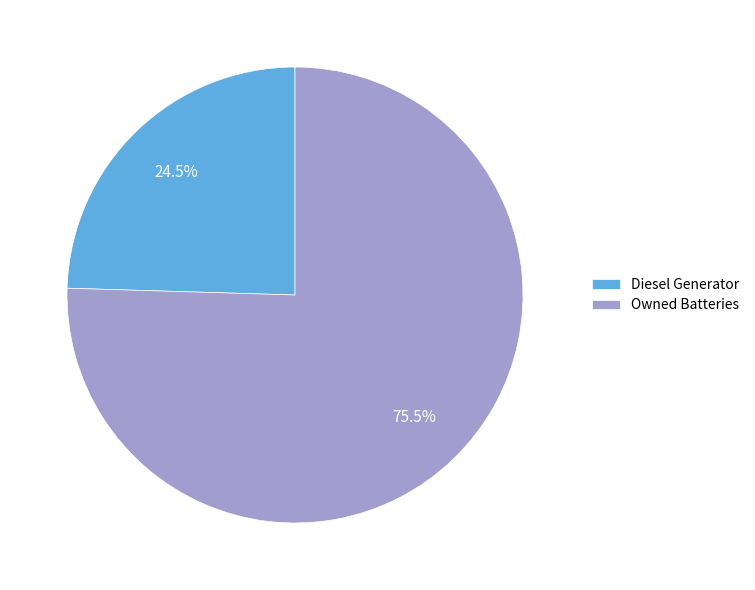

What percentage do Owned Batteries and Diesel Generator together represent?

100.0%